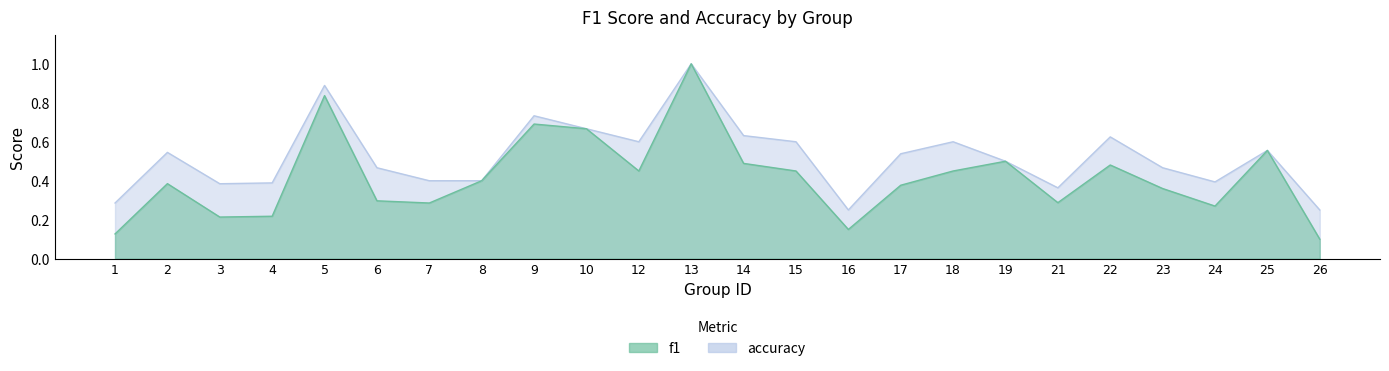

Is the value of accuracy at 21 greater than the value of f1 at 15?

No